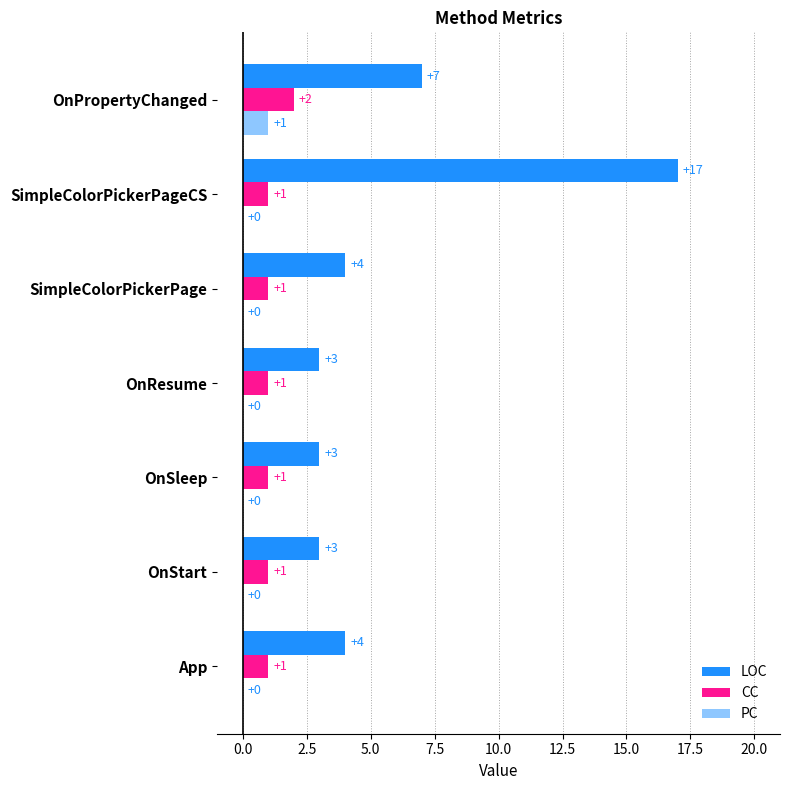

How many categories are shown in the chart?

7